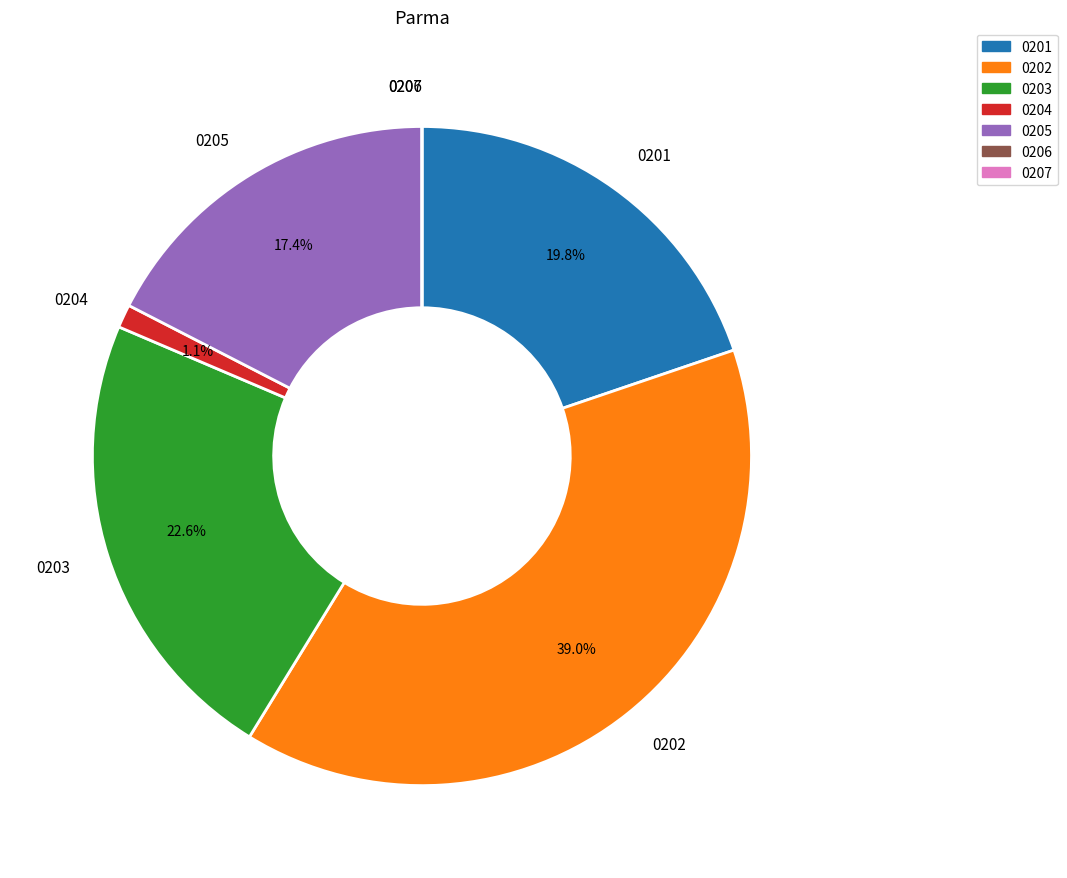

Which has a higher value, 0205 or 0204?

0205